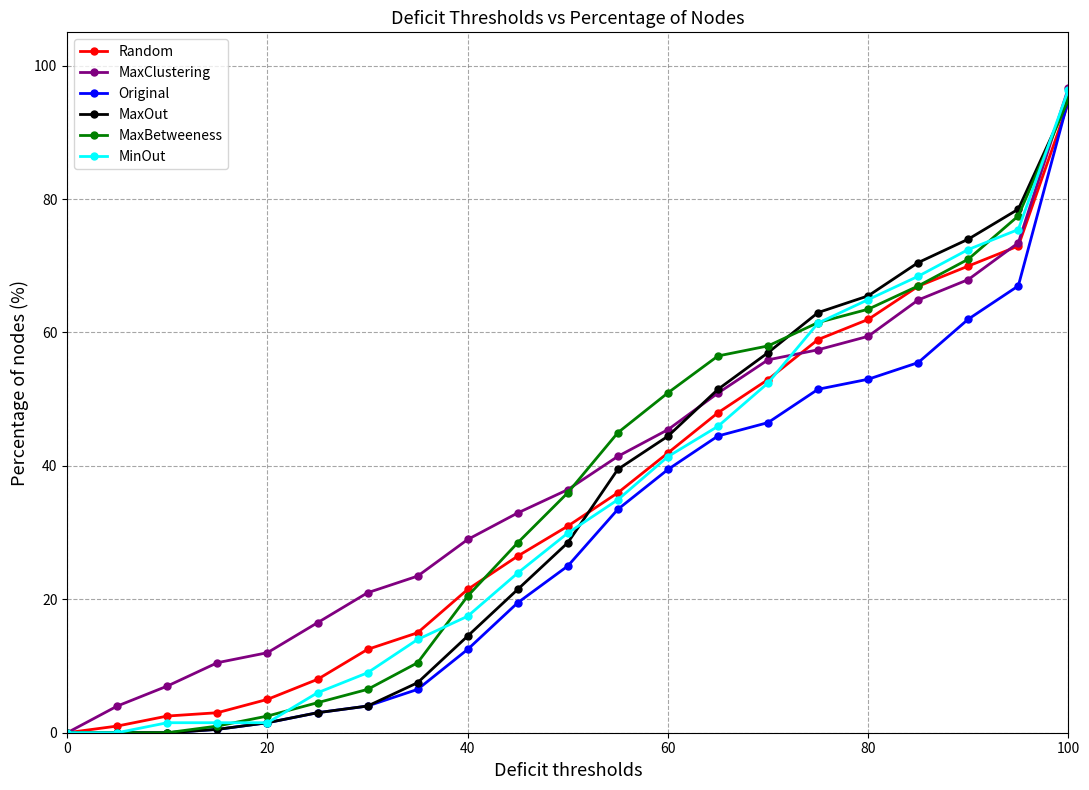

What is the average value of the Original series?

29.5